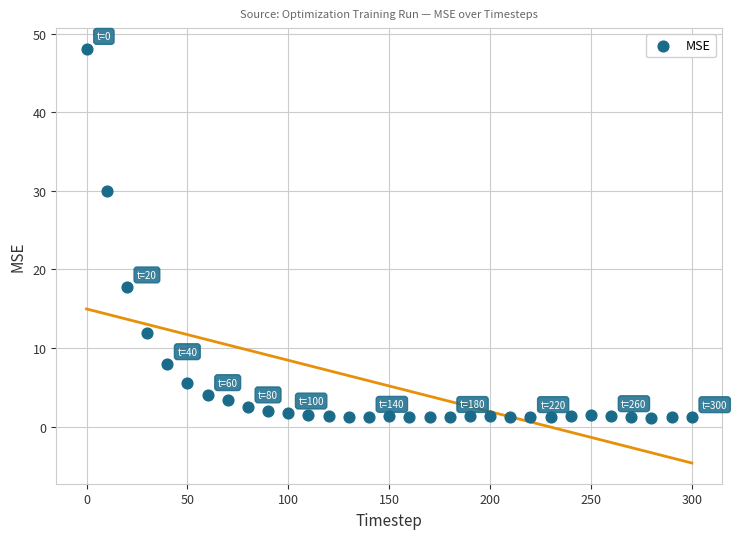

What is the range of X values (max minus min)?

300.0